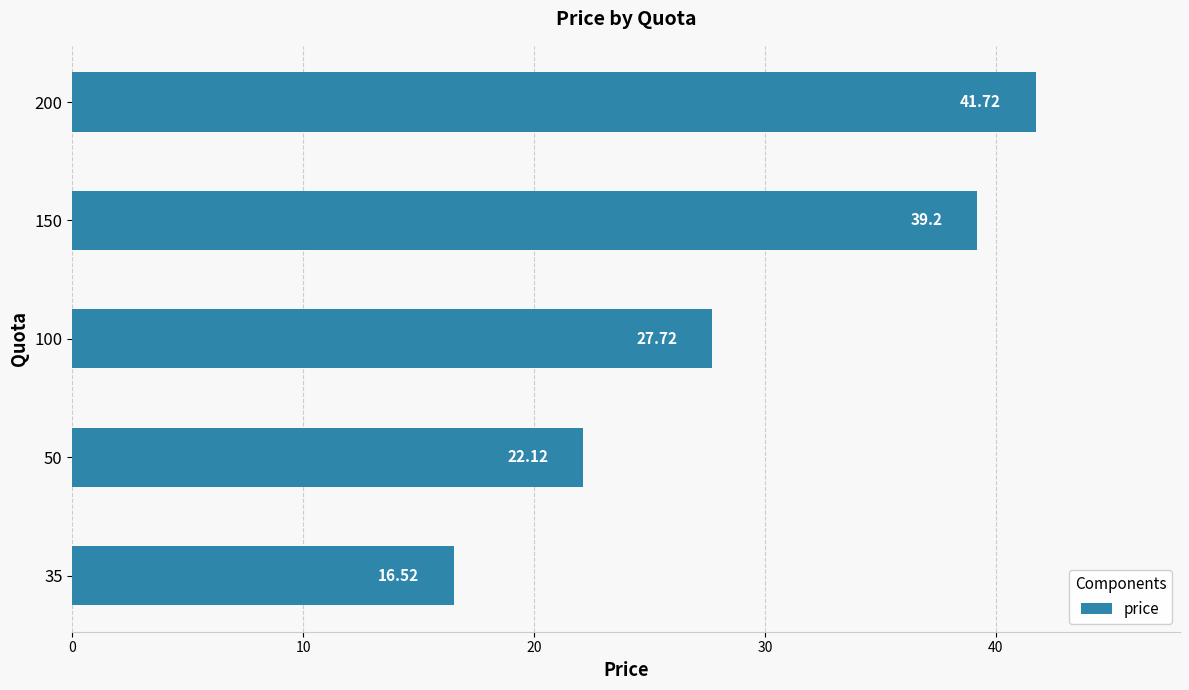

What is the minimum value shown in the chart?

16.5